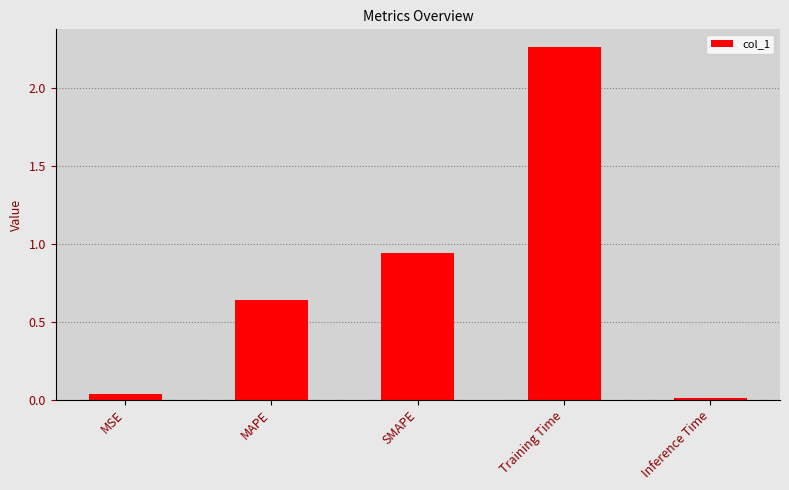

True or false: the data shows 3.4 at Training Time.

False